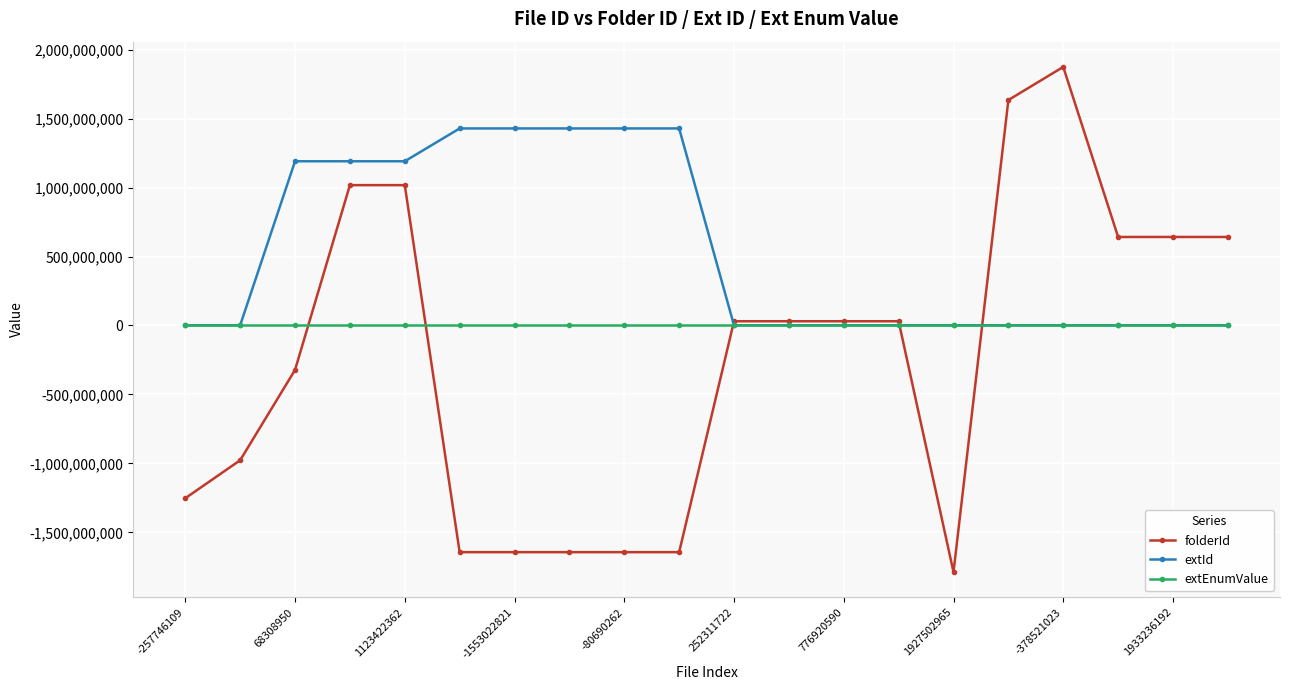

List the series in order of their peak value, lowest first.

extEnumValue, extId, folderId